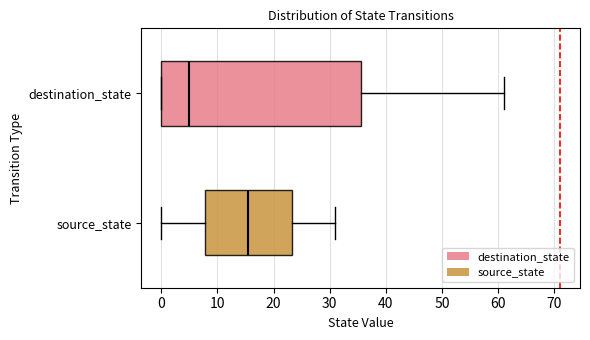

Which box is the widest, from its left edge to its right edge?

destination_state